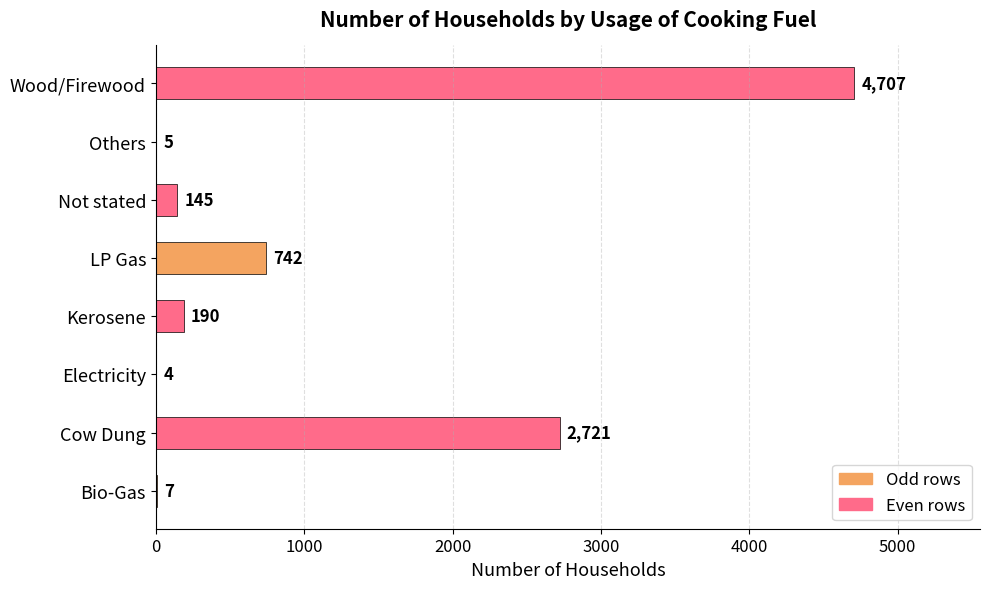

The value at Cow Dung is 2721. True or false?

True